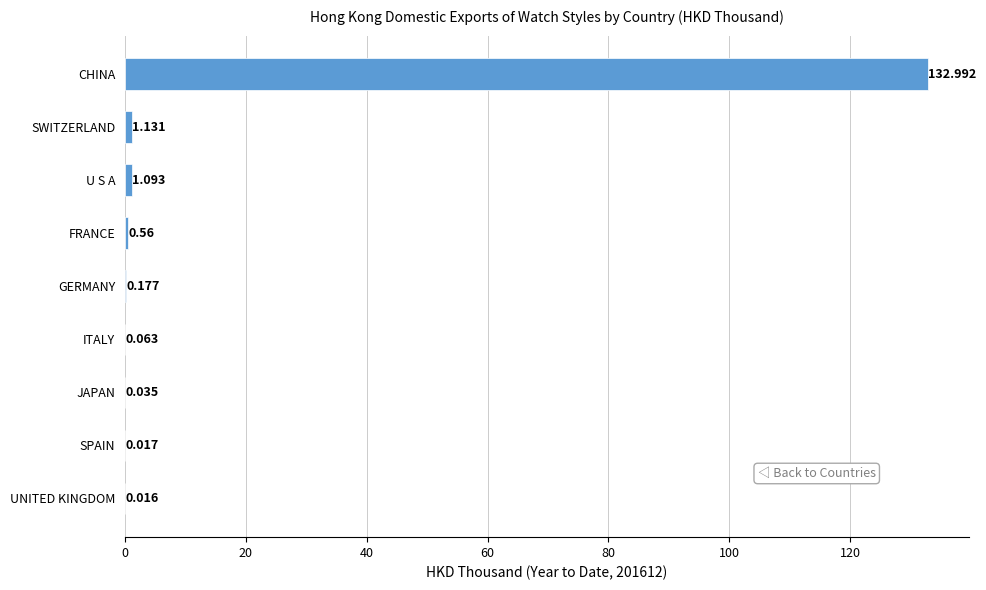

Which has a higher value, ITALY or SWITZERLAND?

SWITZERLAND